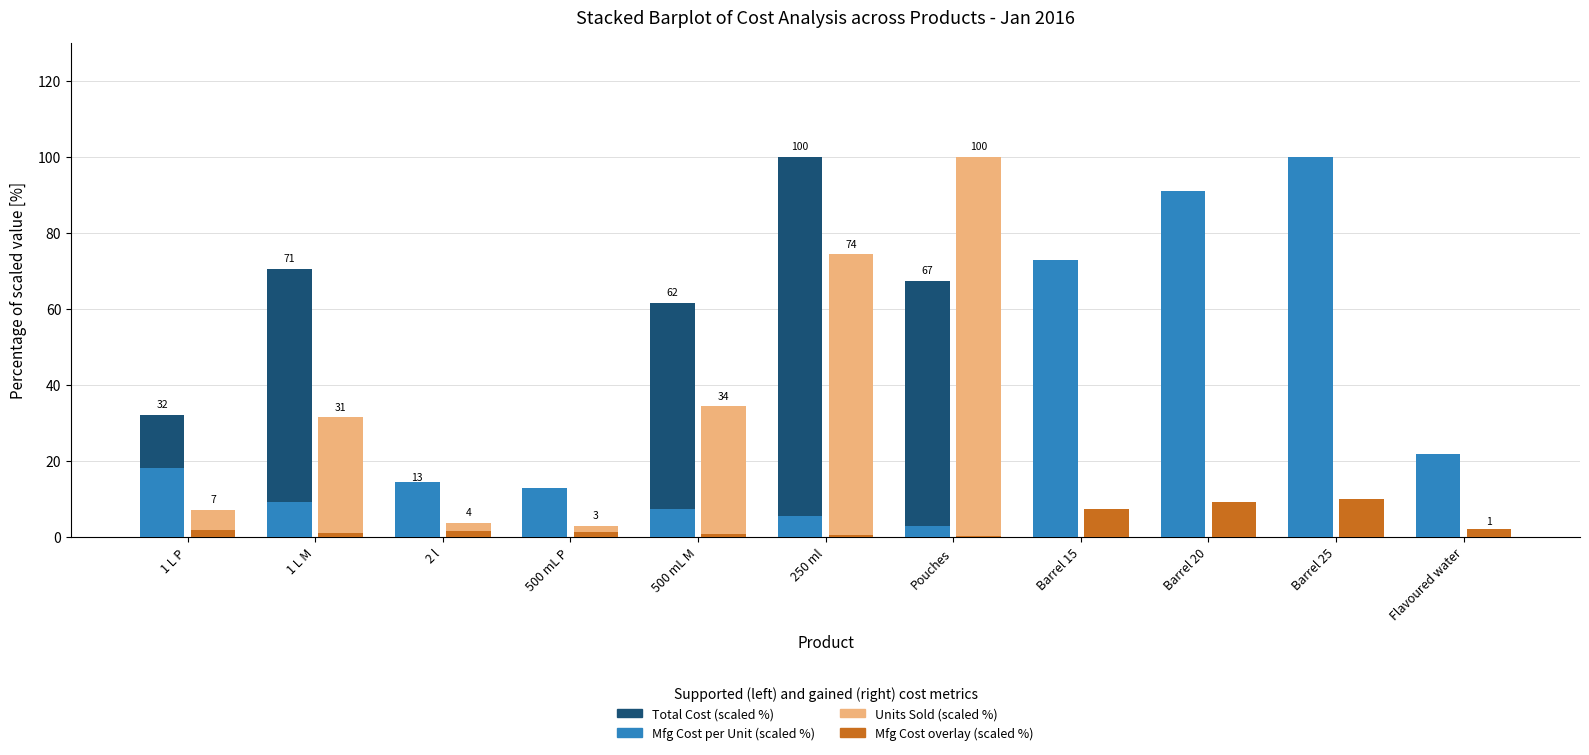

Where does the Mfg Cost overlay (scaled %) series first go above 1?

1 L P